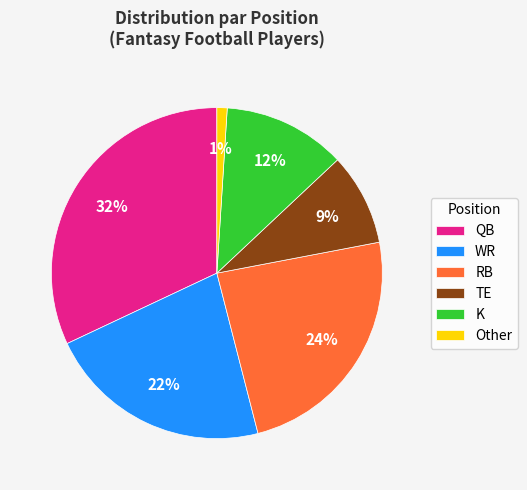

Between QB and Other, which is larger?

QB